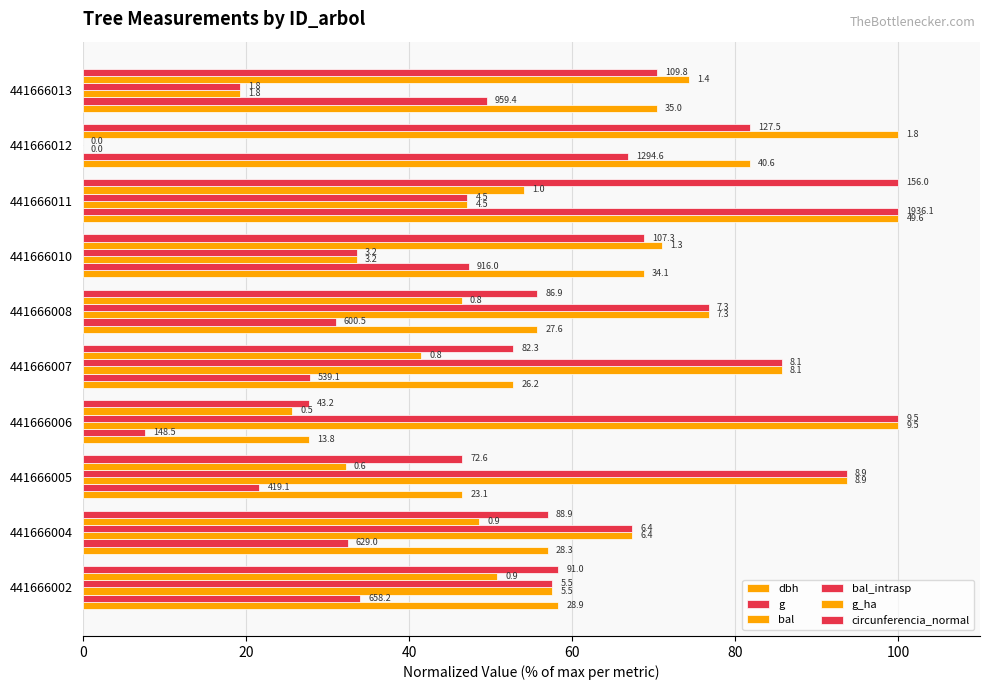

Count the number of categories in the chart.

10